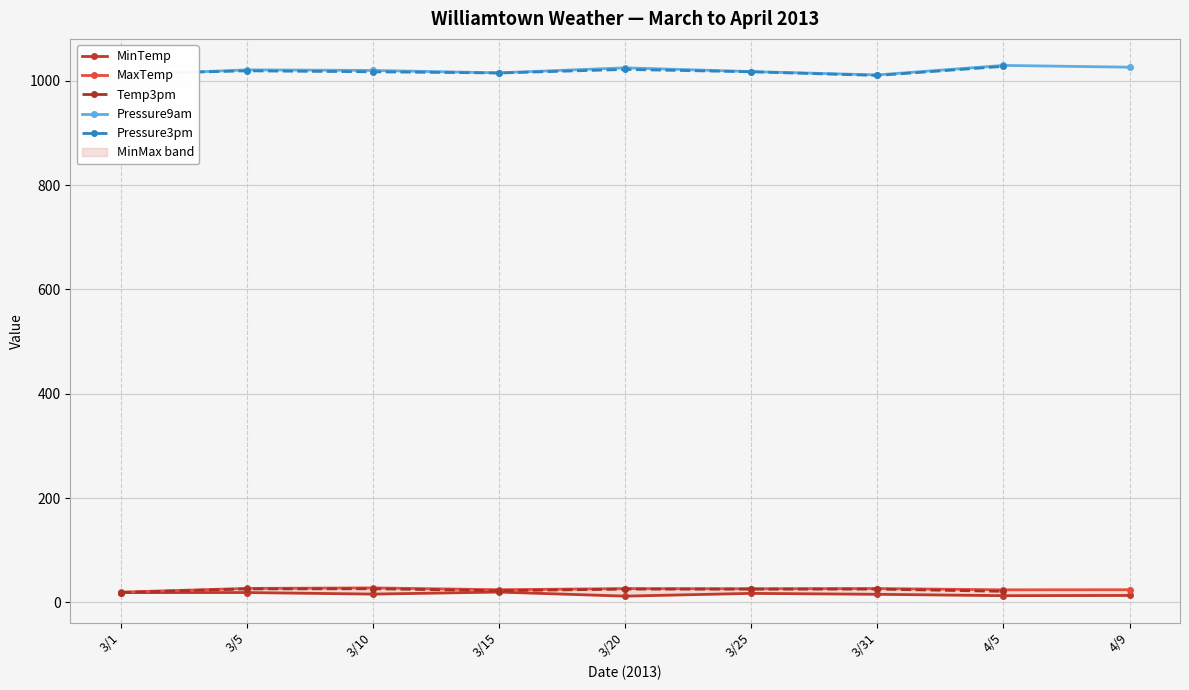

At which label does Pressure3pm reach its peak?

4/5